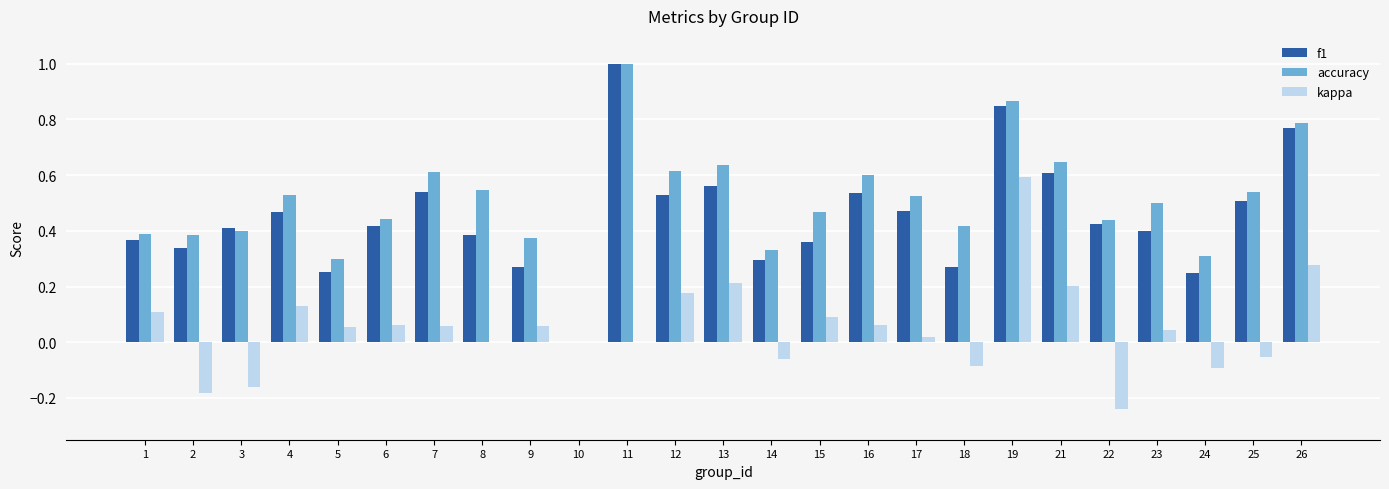

The accuracy series shows 0.5 at 15. True or false?

True